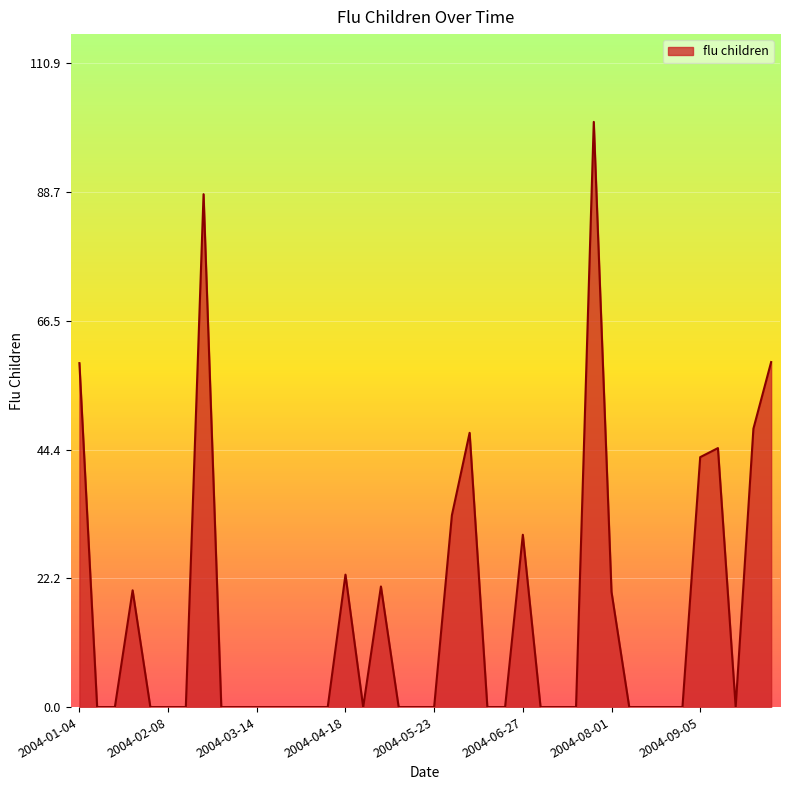

What is the maximum value shown in the chart?

100.8